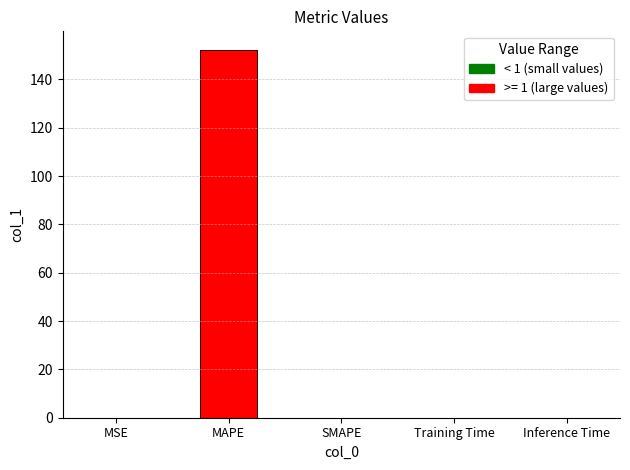

Does the chart contain stacked bars?

No